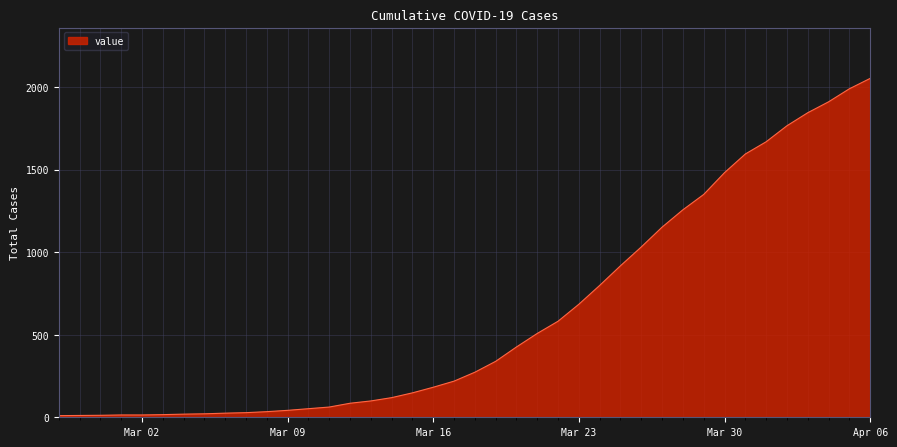

What is the maximum value shown in the chart?

2053